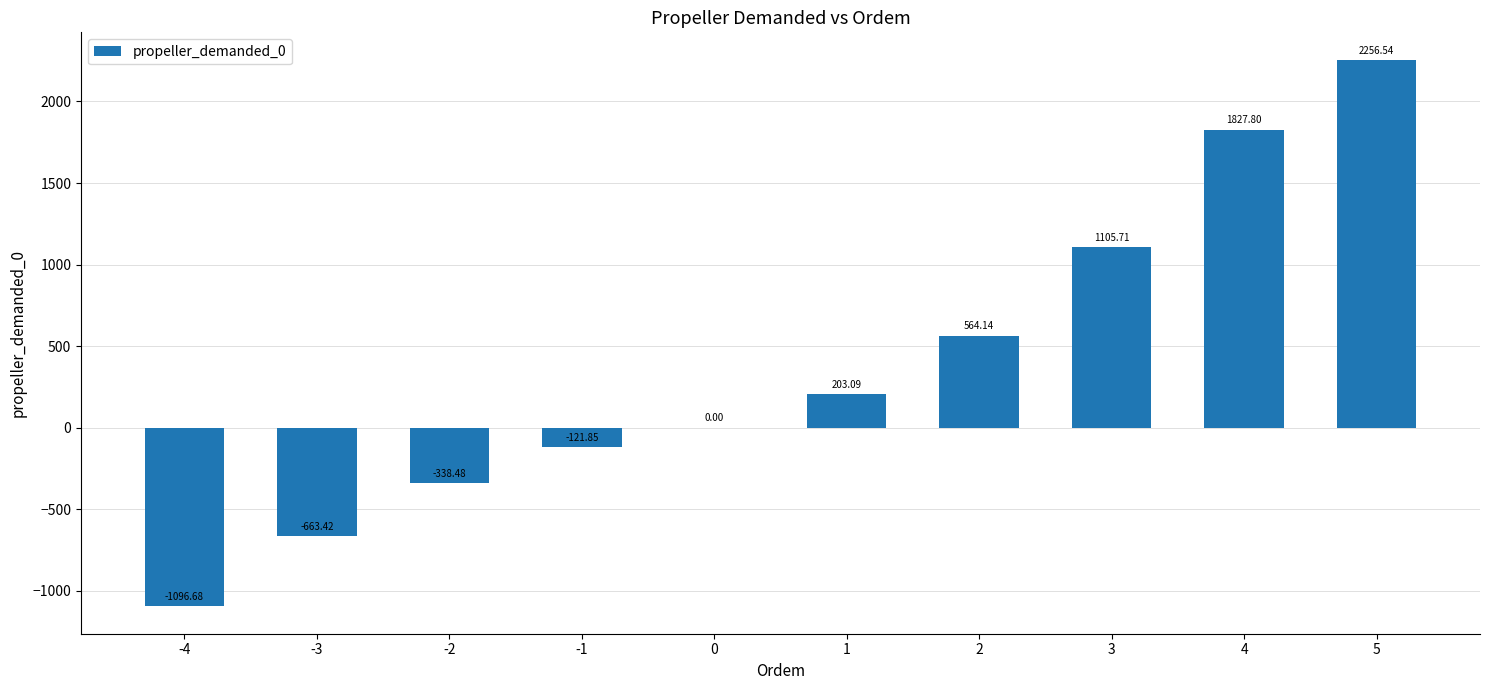

What is the ratio of the value at 2 to the value at 3?

0.5